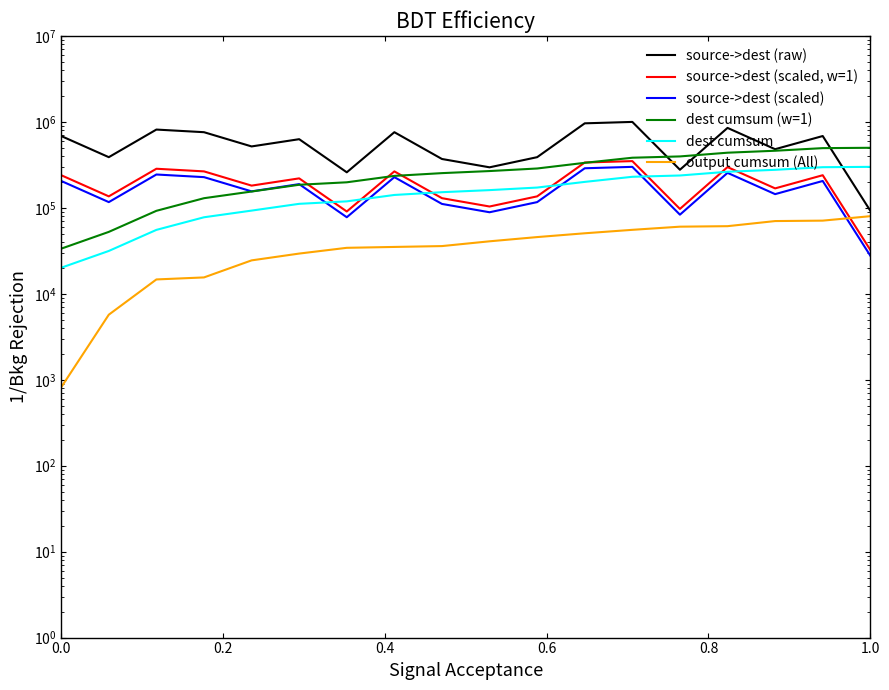

Is the value of source->dest (raw) at 17 greater than the value of dest cumsum at 17?

No